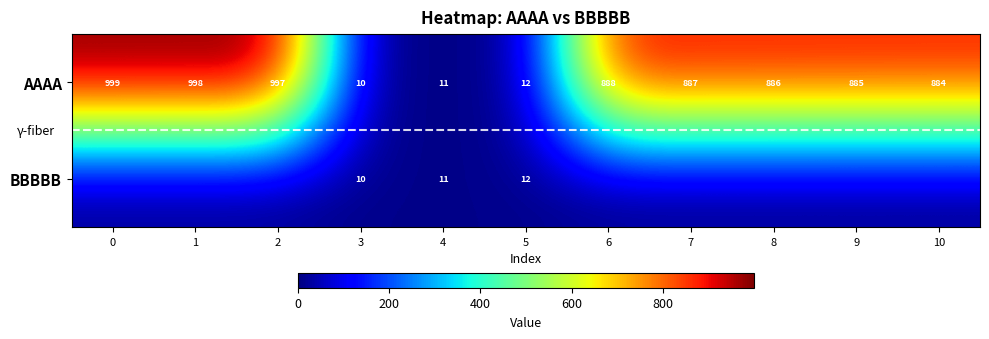

Is it true that BBBBB equals 4 at 5?

False